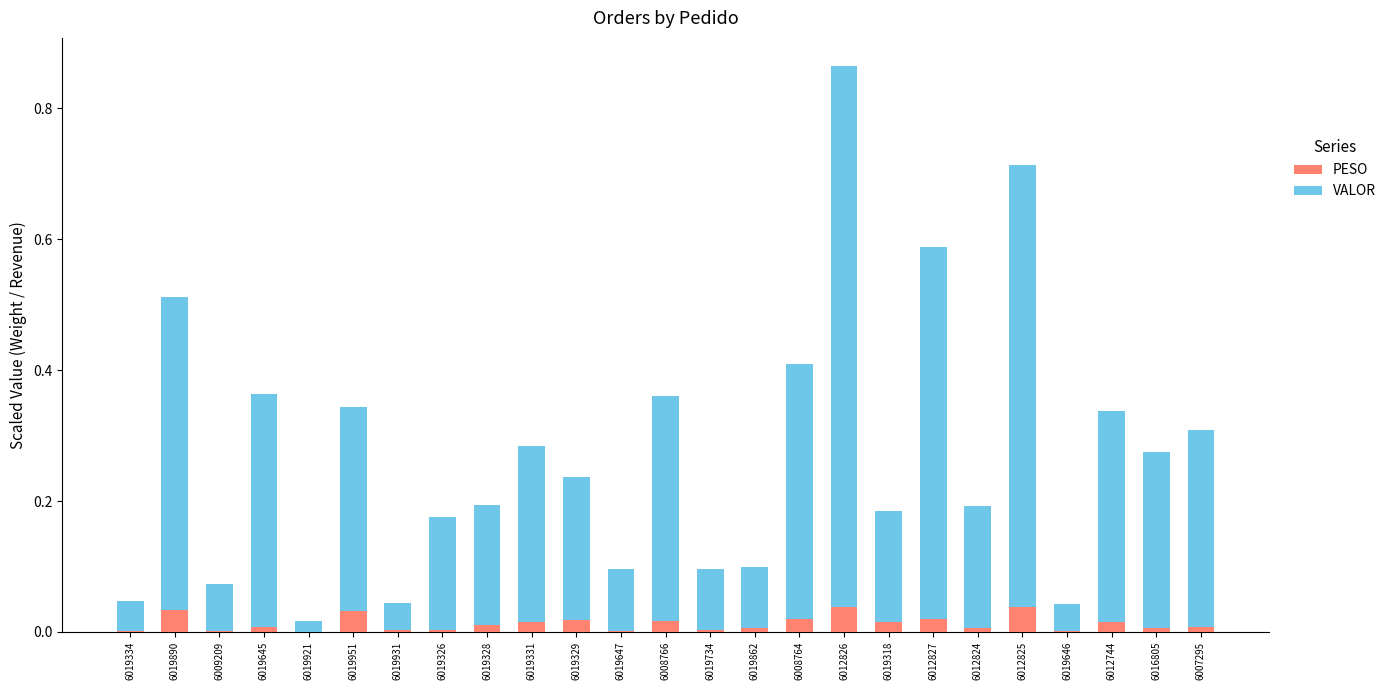

True or false: PESO has a value of 0.0 at 6012825.

True